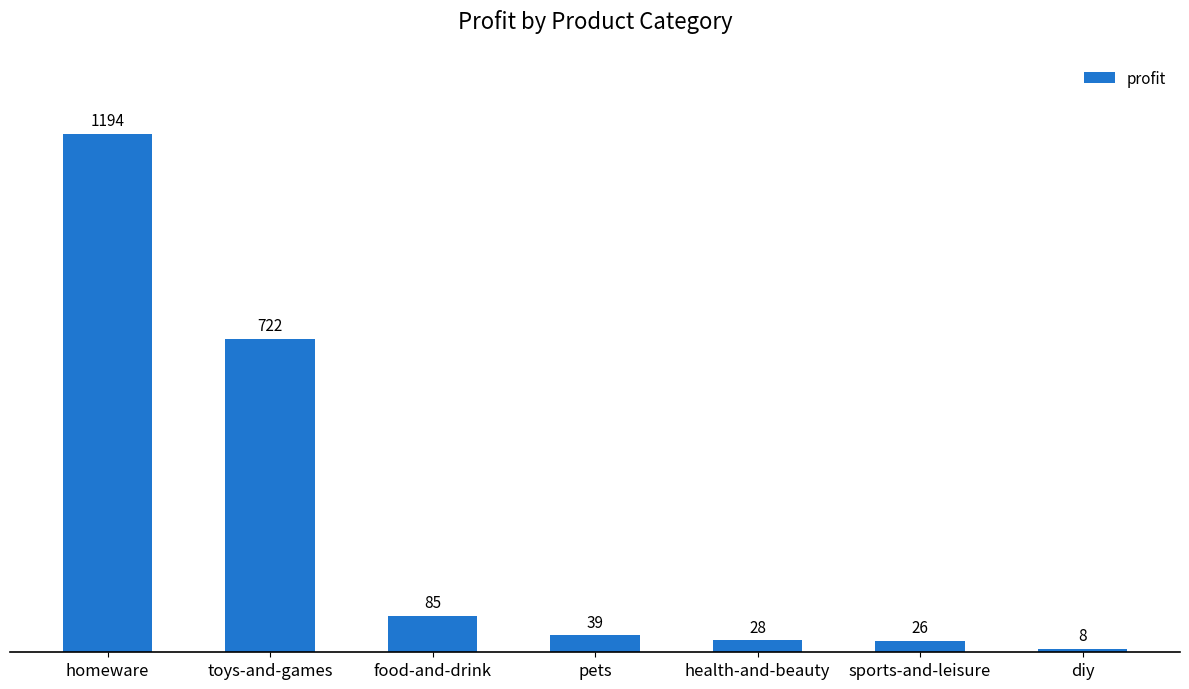

What is the minimum value shown in the chart?

8.1